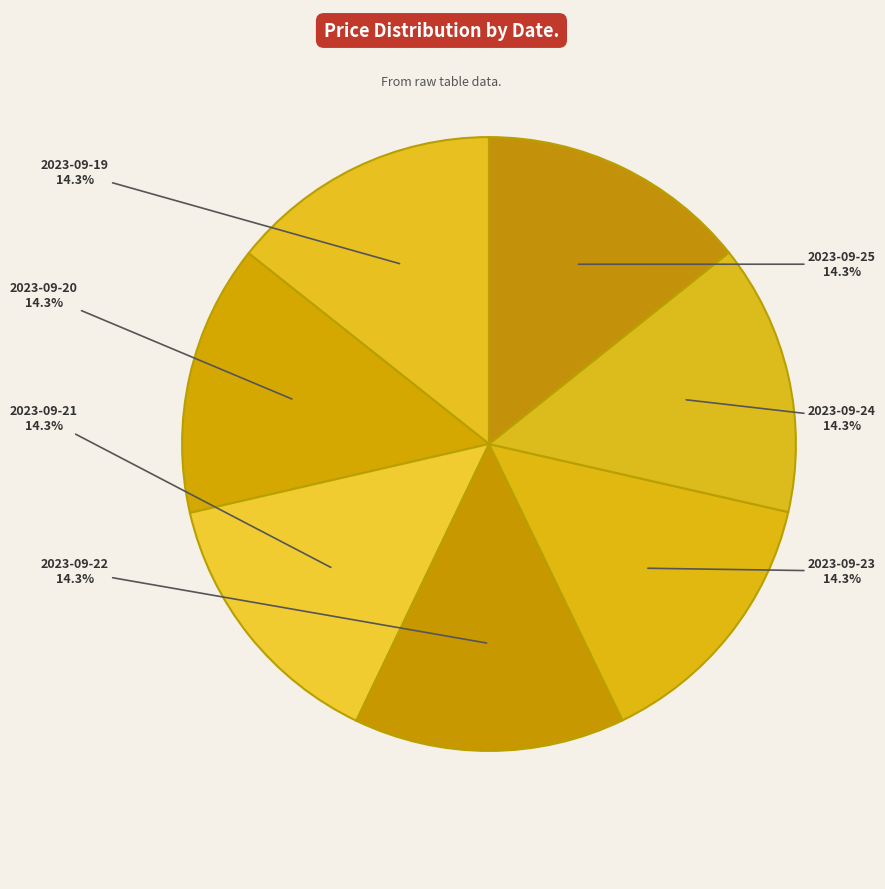

Does 2023-09-24 represent more than half of the total?

No